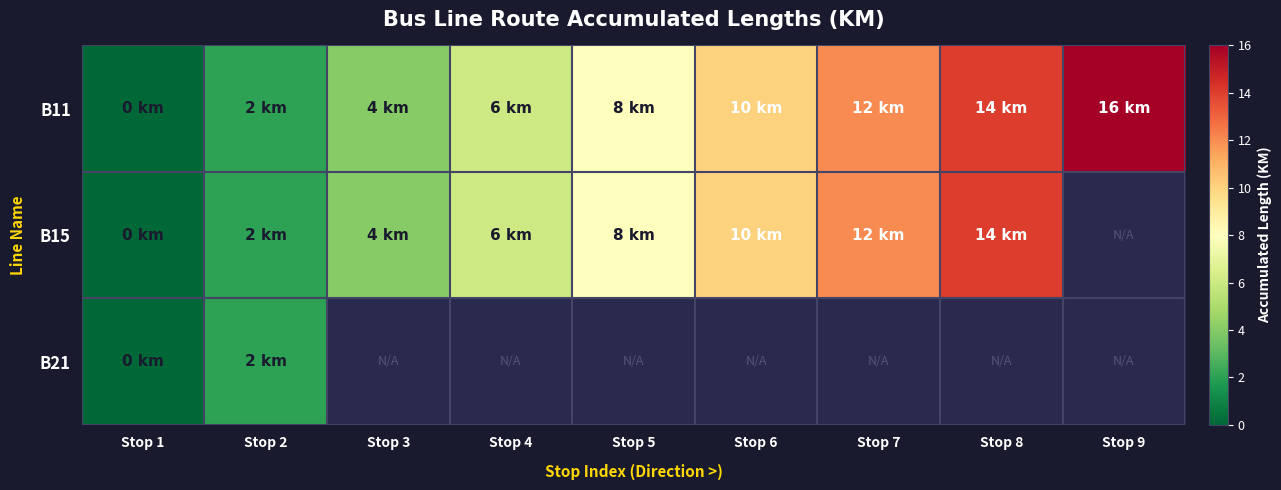

Count the B15 values in the range 4 to 12.

5